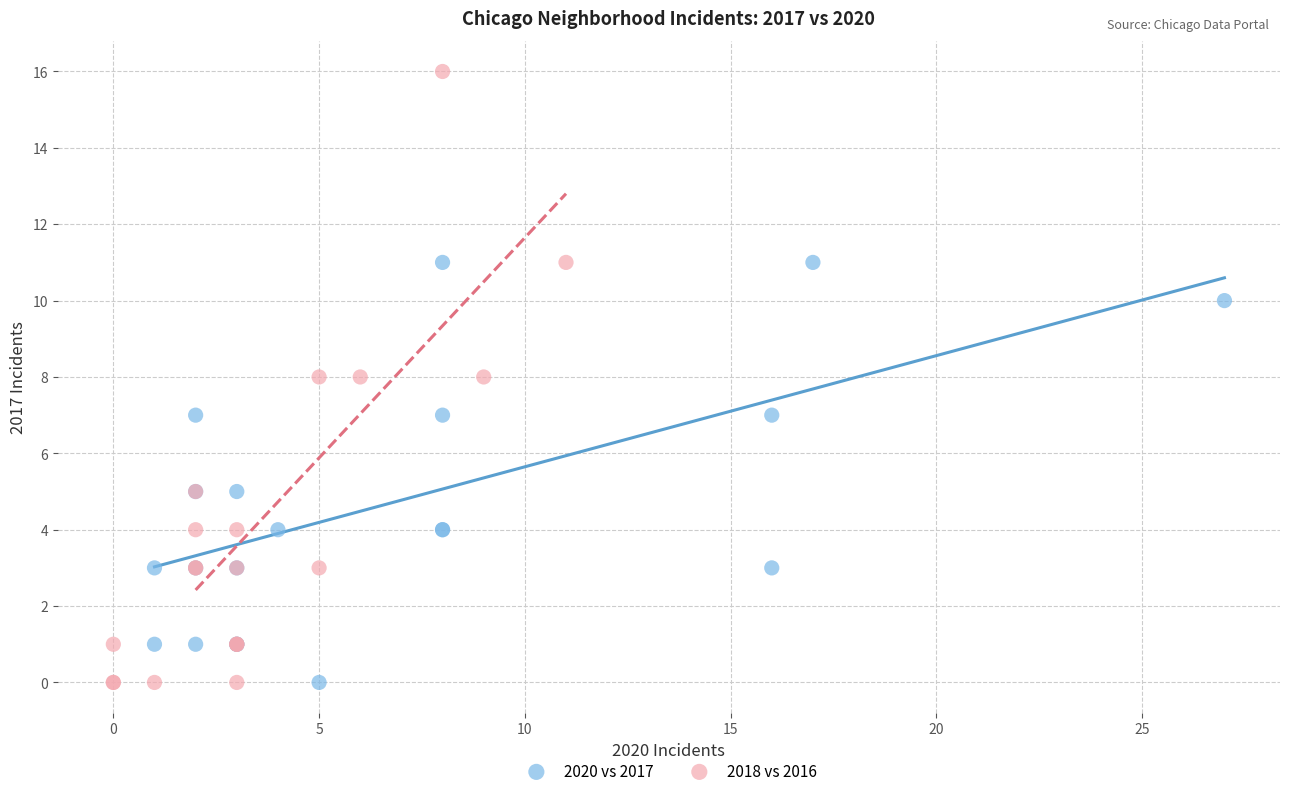

Which series contains the highest Y value?

2018 vs 2016